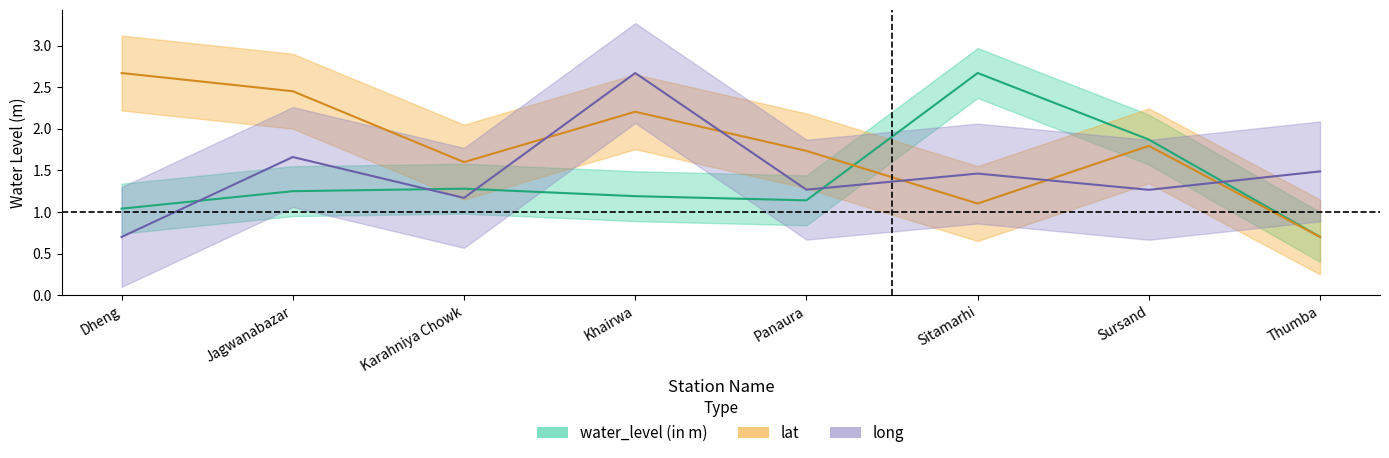

Reading left to right, what are all the values shown in this chart?

water_level (in m): 1.0	1.2	1.3	1.2	1.1	2.7	1.9	0.7
lat: 2.7	2.5	1.6	2.2	1.7	1.1	1.8	0.7
long: 0.7	1.7	1.2	2.7	1.3	1.5	1.3	1.5